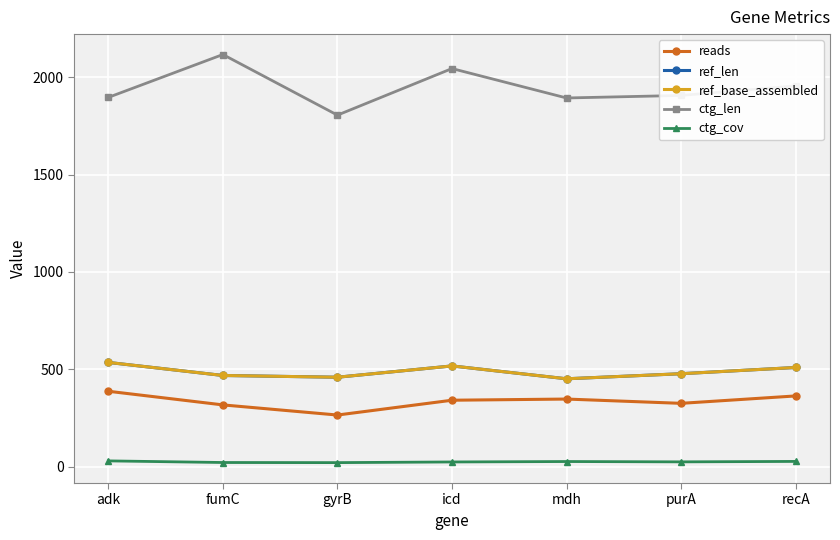

True or false: reads and ctg_len cross at least once.

False